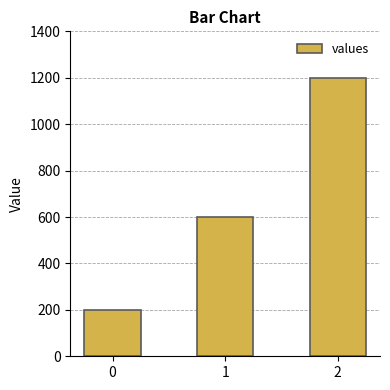

The value at 1 is 211. True or false?

False